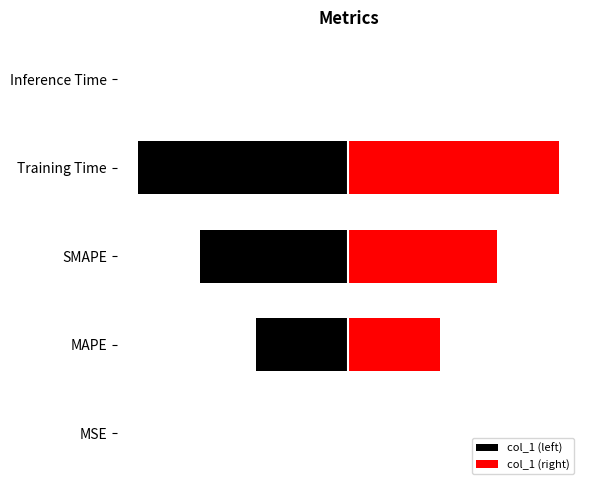

What position from the right is SMAPE?

3